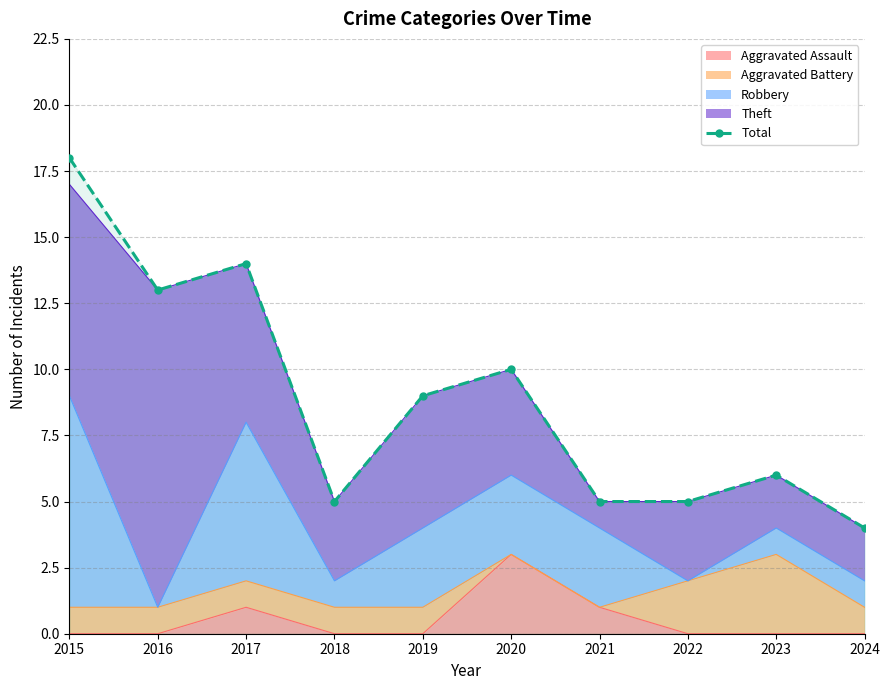

True or false: the data shows 5 at 2018.

True